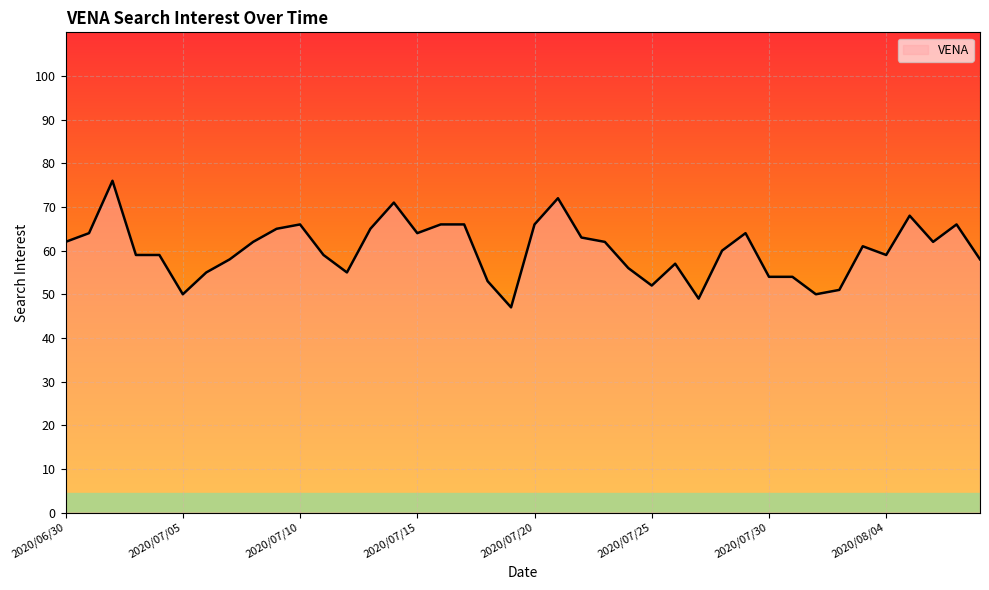

What is the difference between the maximum and minimum values?

29